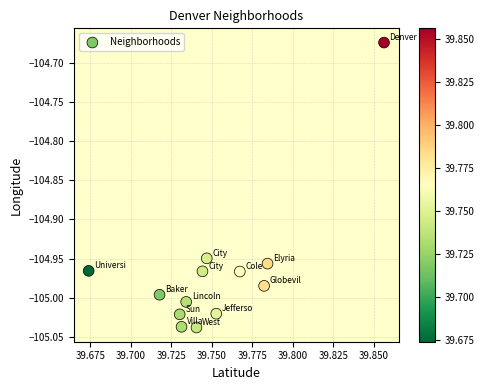

What is the range of Y values (max minus min)?

0.4